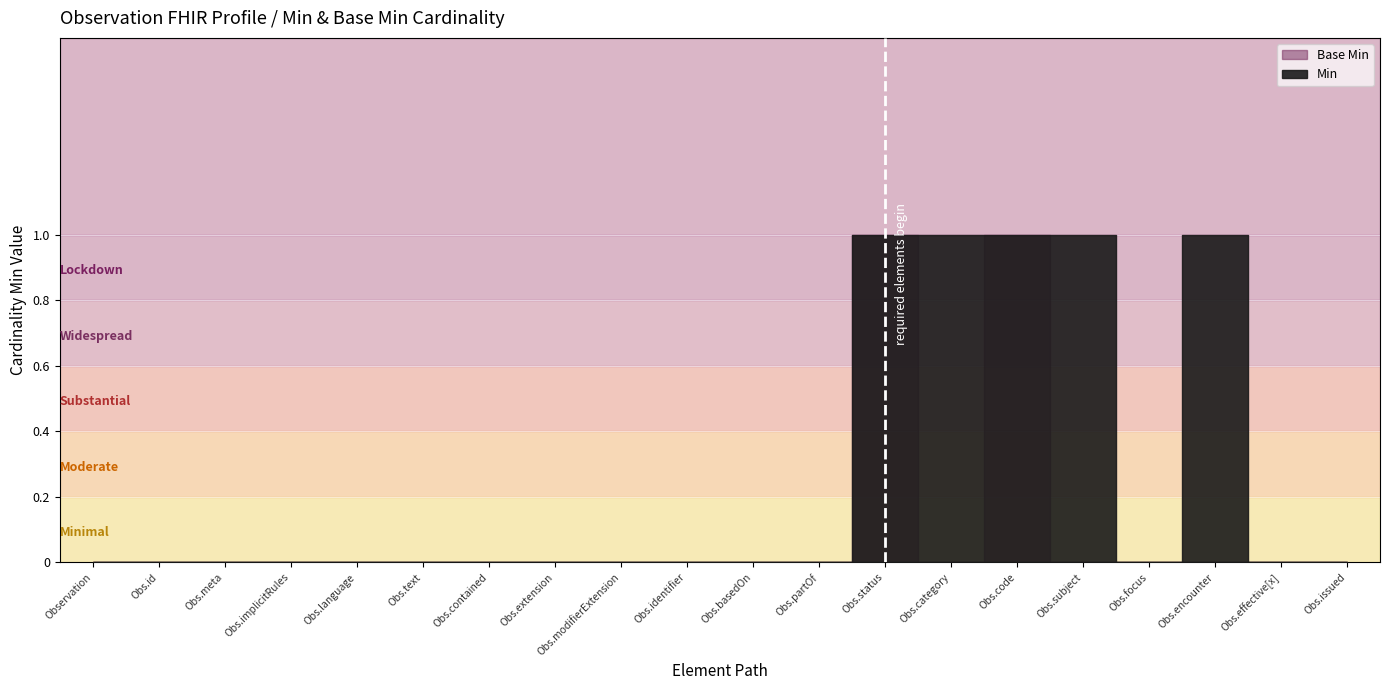

Rank the series by their average value, from lowest to highest.

Base Min, Min